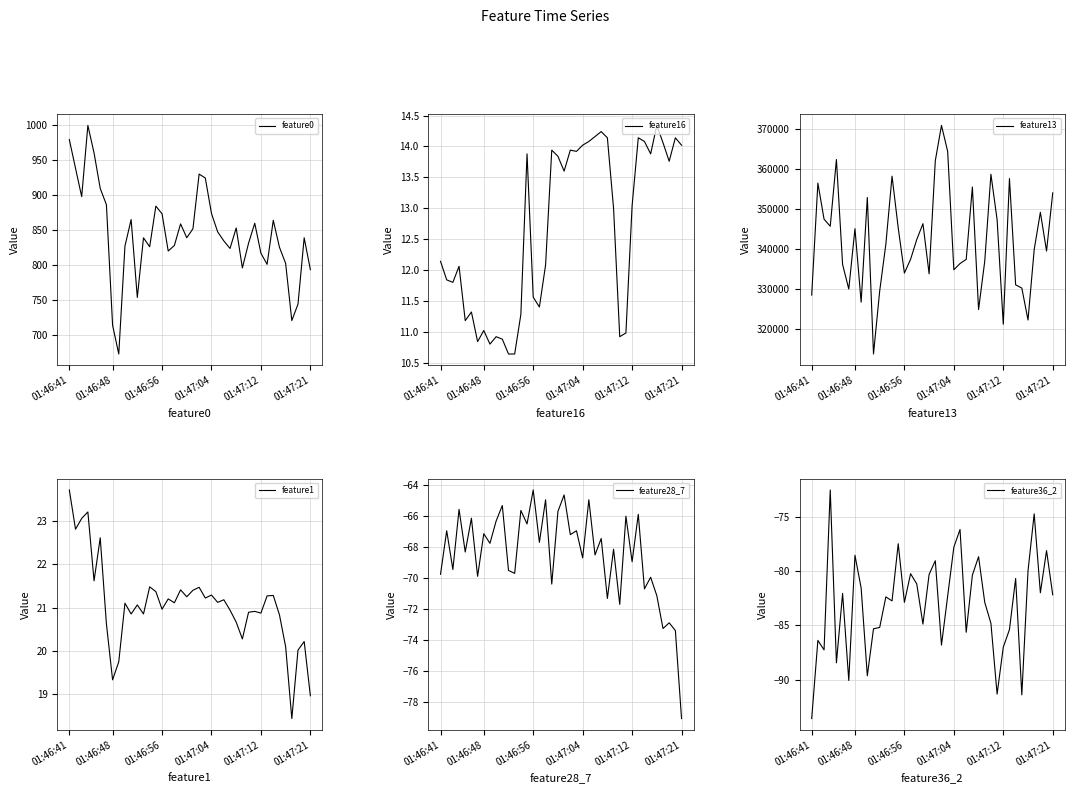

What is the total value across all series at 01:46:41?

329333.2